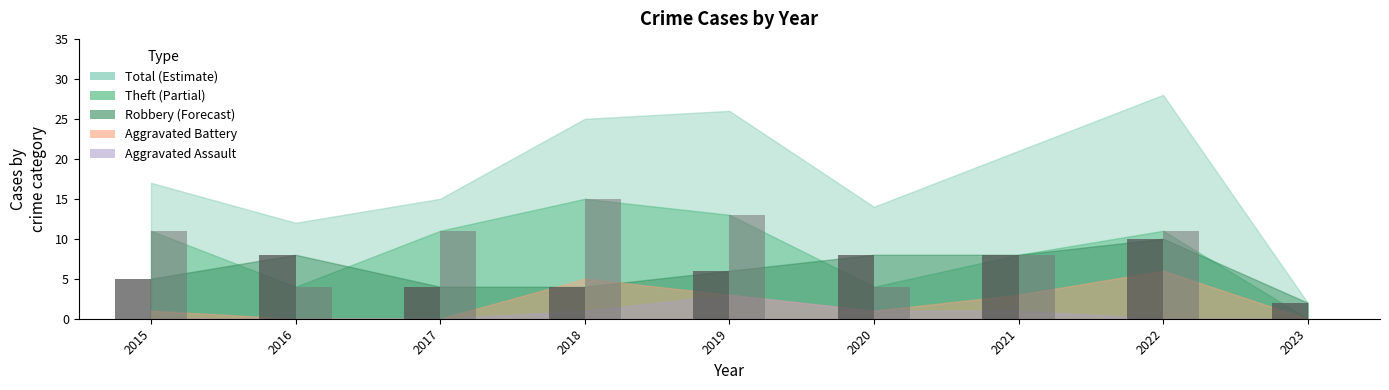

At which category is the sum across all series the highest?

2022